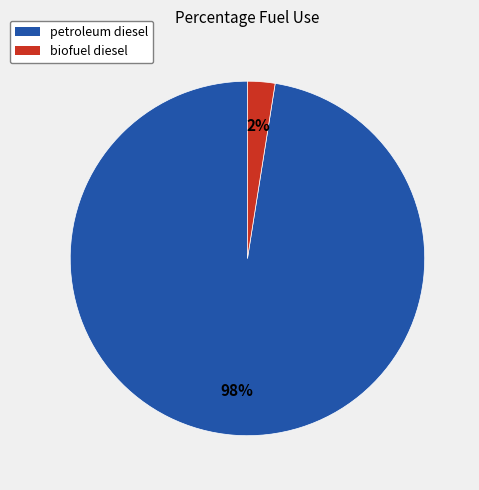

Rank the categories by value from lowest to highest.

biofuel diesel, petroleum diesel